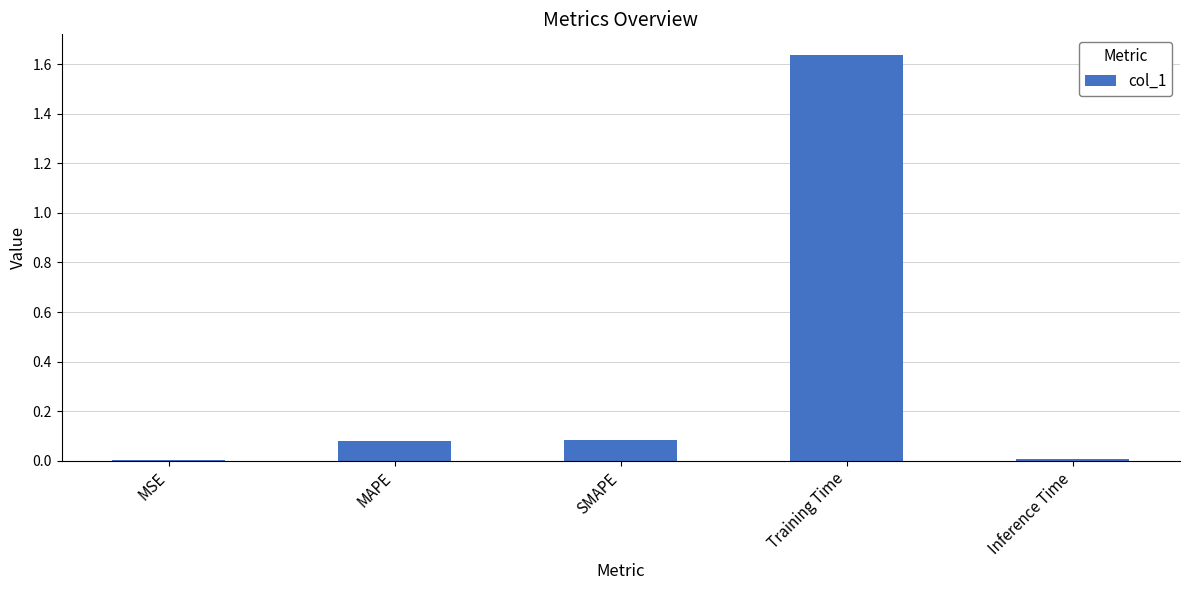

What is the sum of all values?

1.8